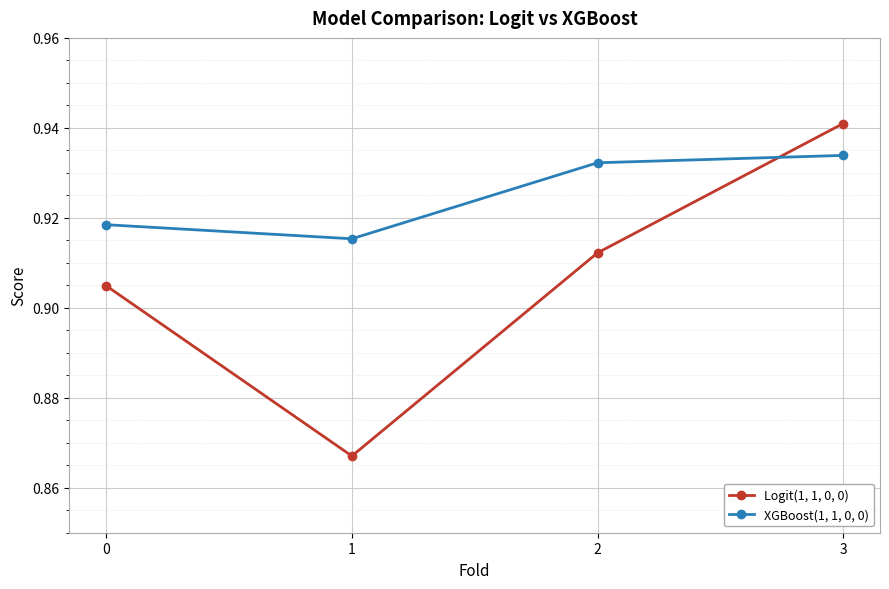

After their last crossing, which series has the higher values: Logit(1, 1, 0, 0) or XGBoost(1, 1, 0, 0)?

Logit(1, 1, 0, 0)